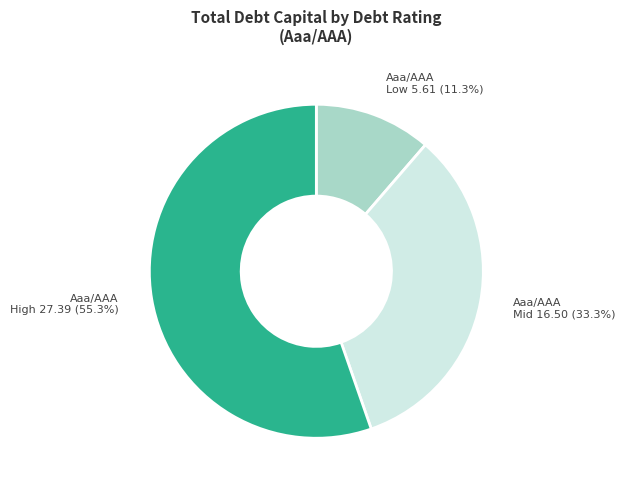

Is there a majority slice in this chart?

Yes